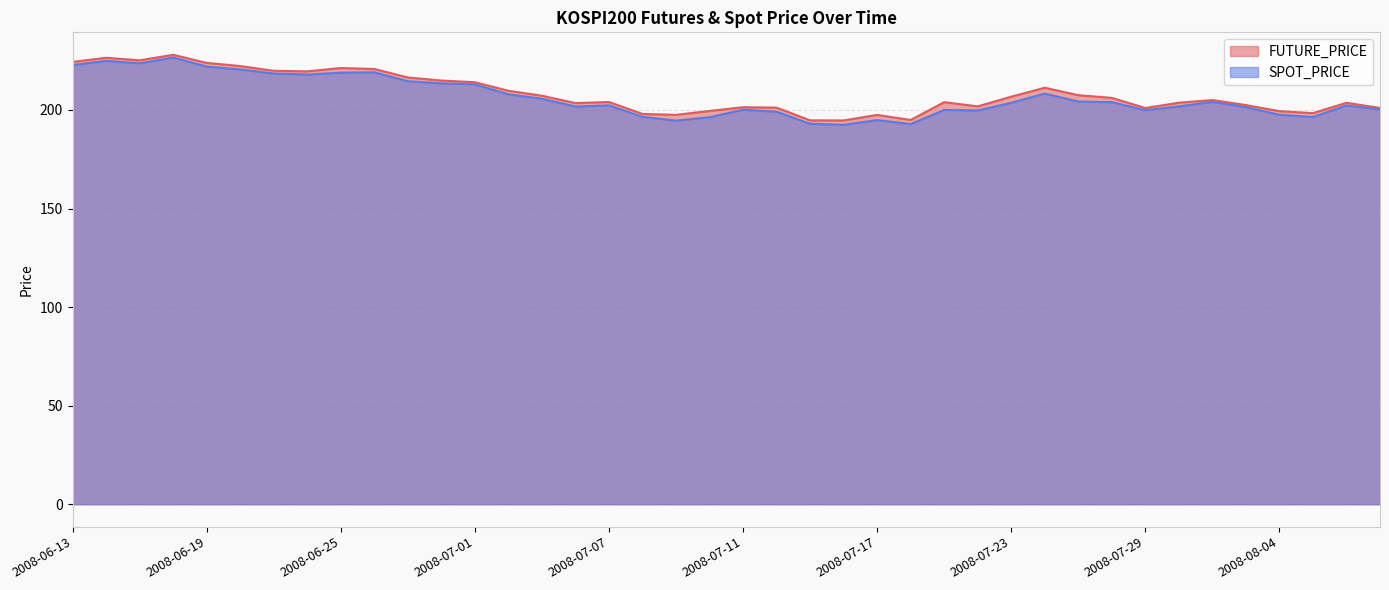

What is the average value of the SPOT_PRICE series?

206.4